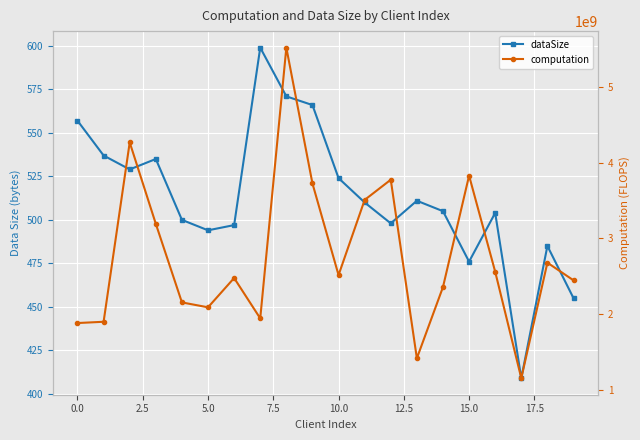

How many data points in dataSize are less than 510?

10